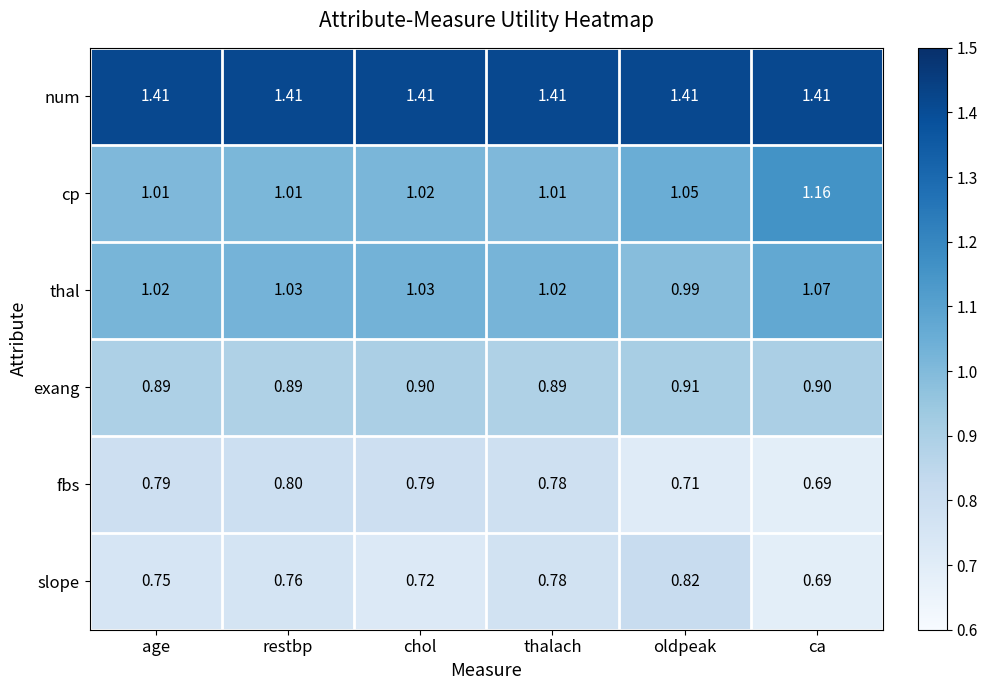

Which series has the largest range (max minus min)?

cp